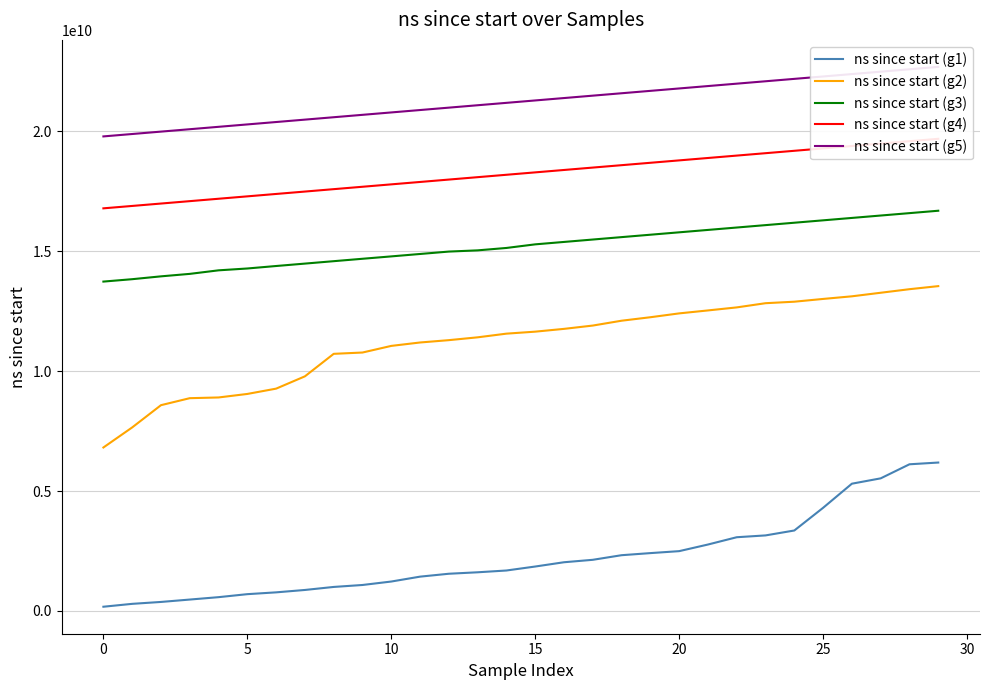

Which series has the largest total across all categories?

ns since start (g5)